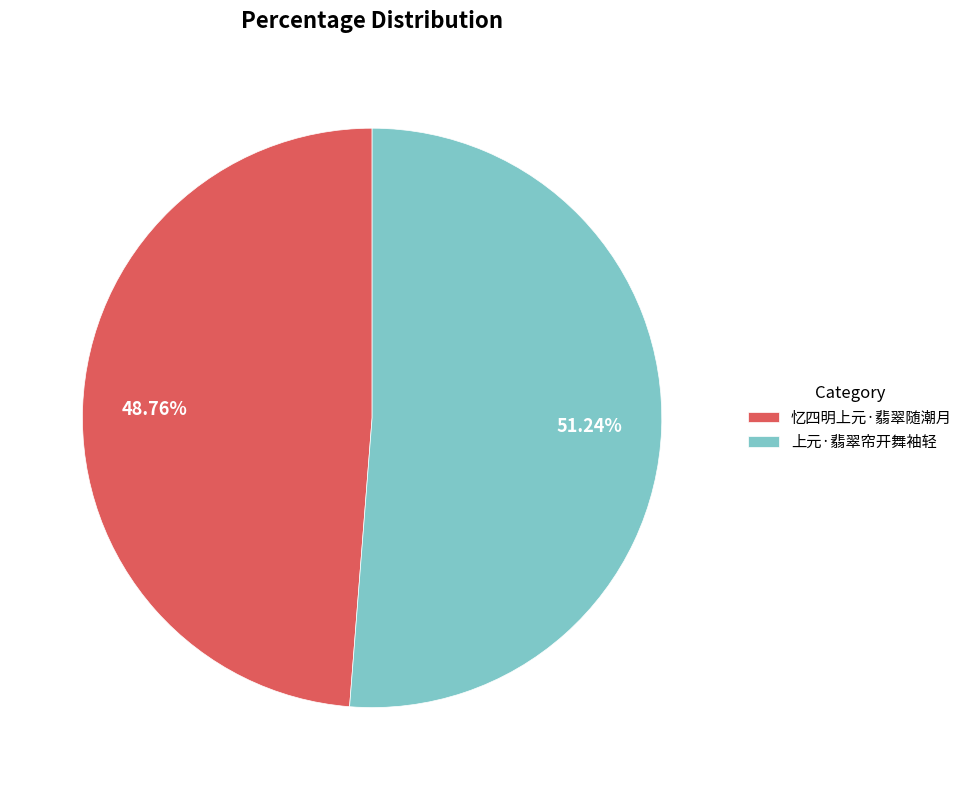

Is there any slice that represents more than half of the pie?

Yes